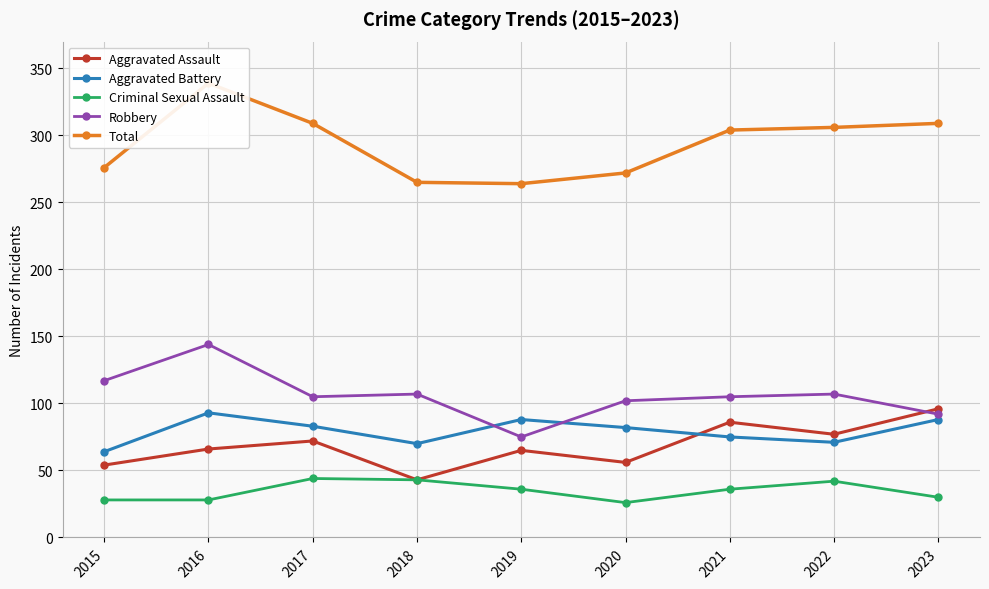

Where is Robbery nearest to the value 109?

2018